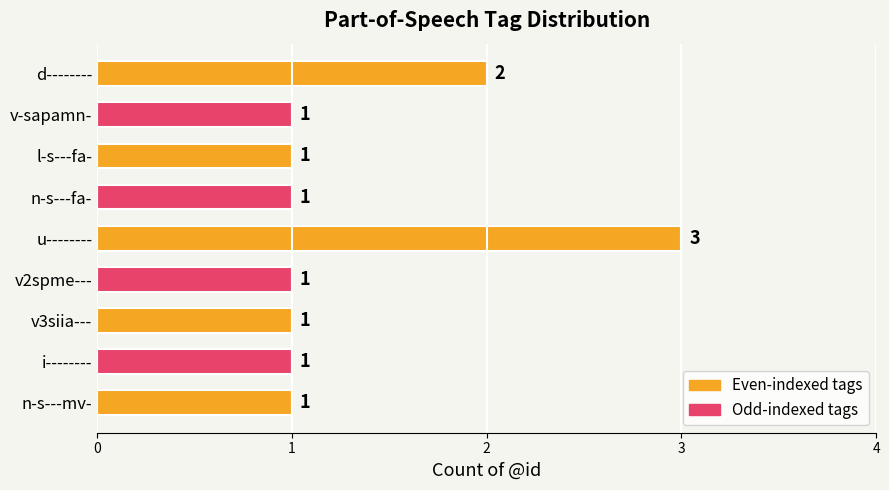

At which category does the chart reach its peak across all series?

u--------